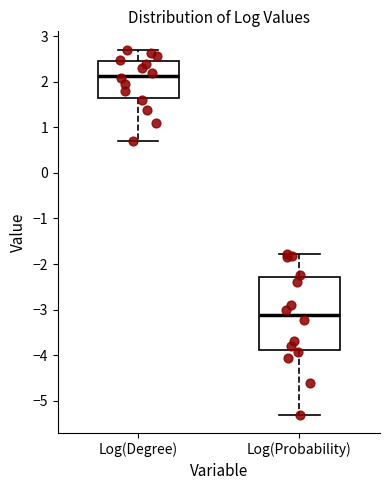

Which box has the highest median line?

Log(Degree)